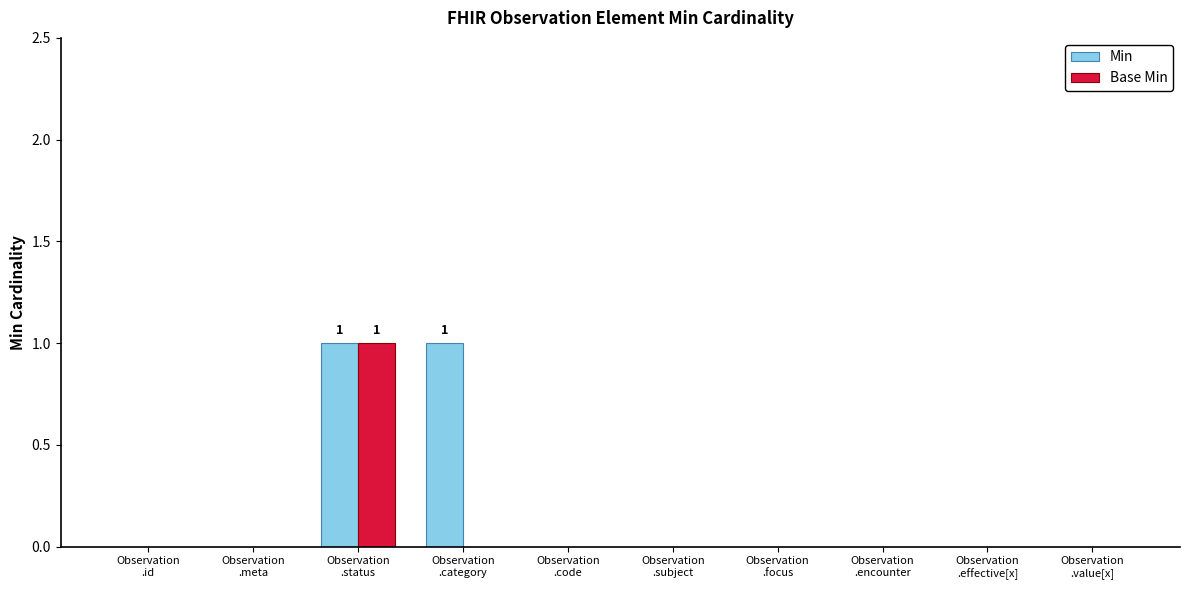

Which series has the largest total across all categories?

Min